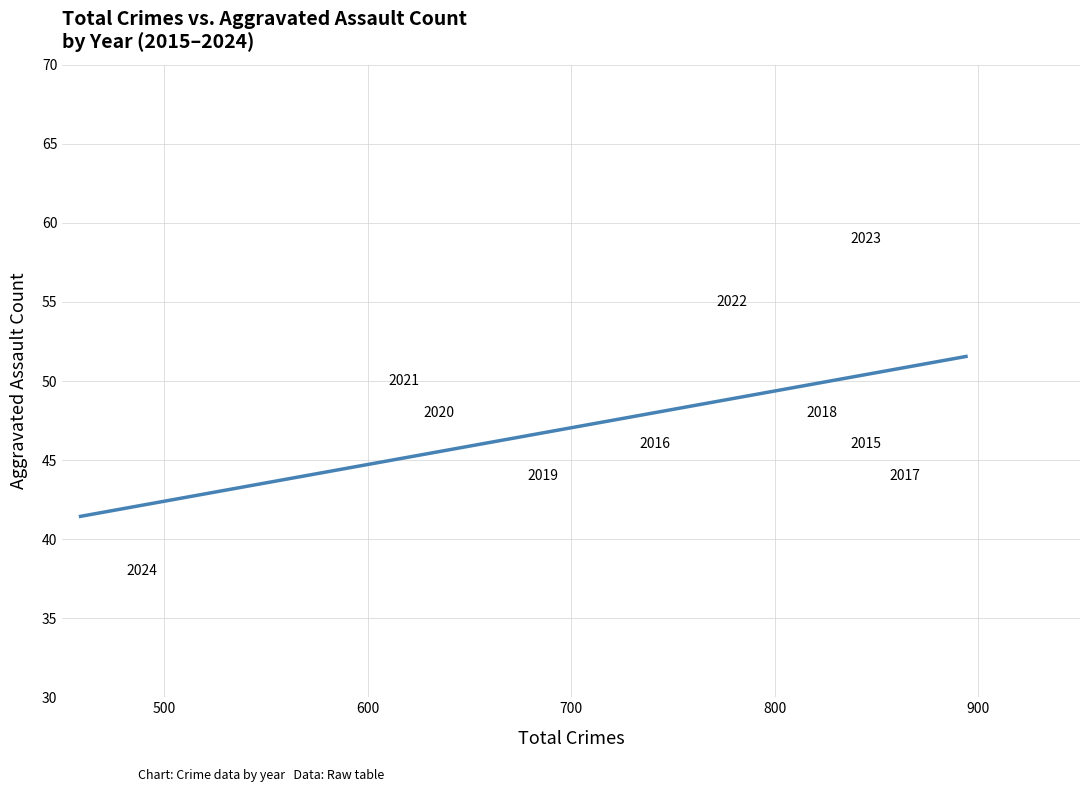

What is the average Y value?

48